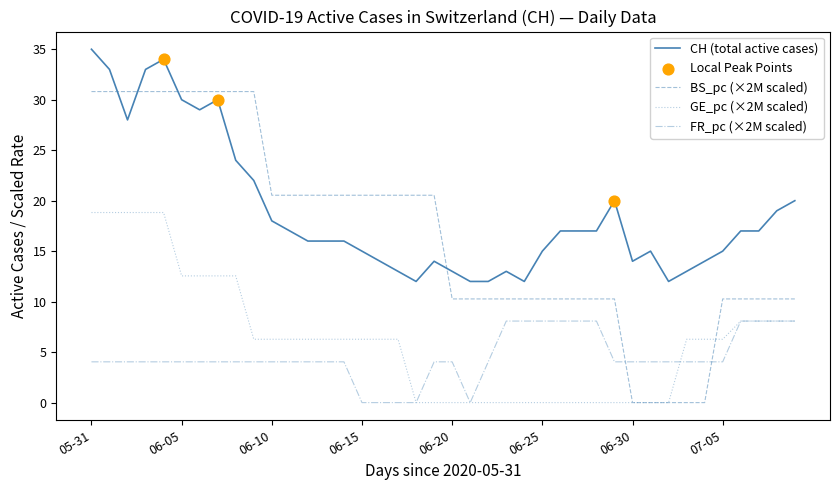

What is the maximum value shown in the chart?

35.0